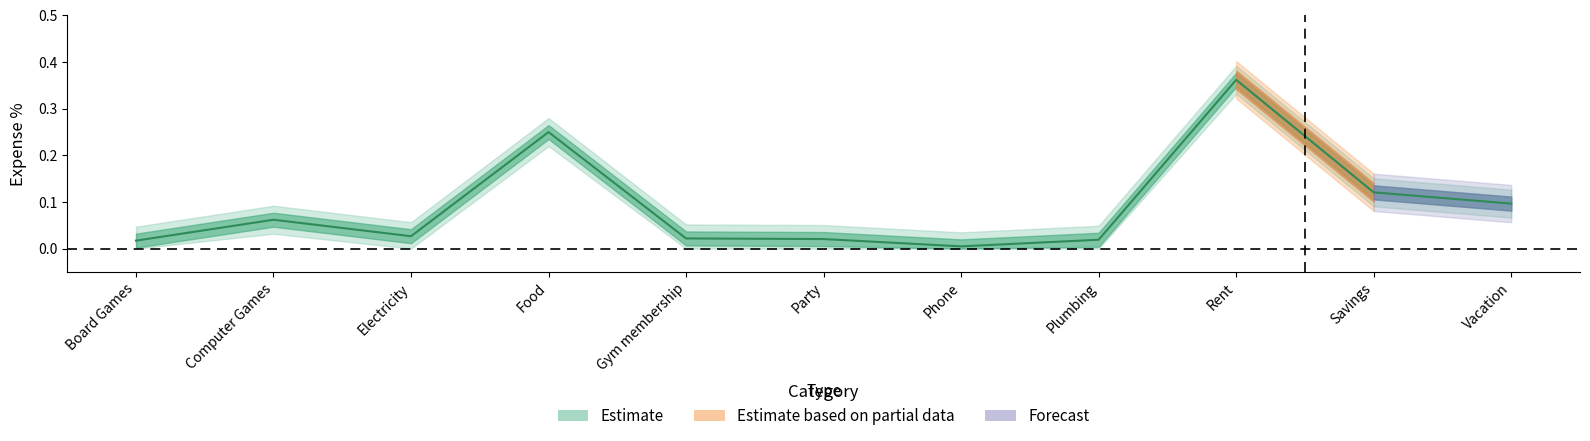

What is the difference between the second highest and second lowest values?

0.2